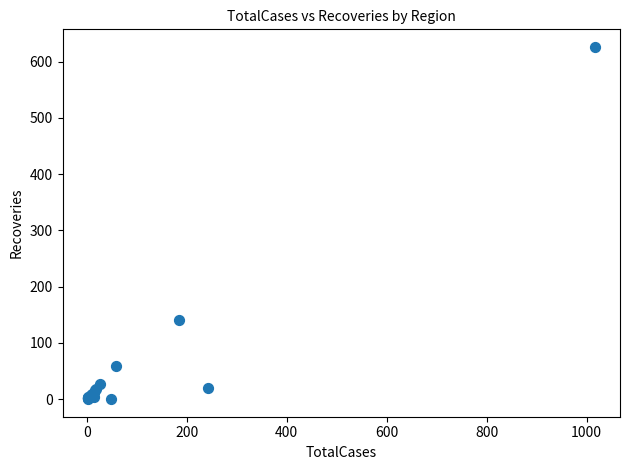

What Y value in the scatter plot is closest to 313?

140